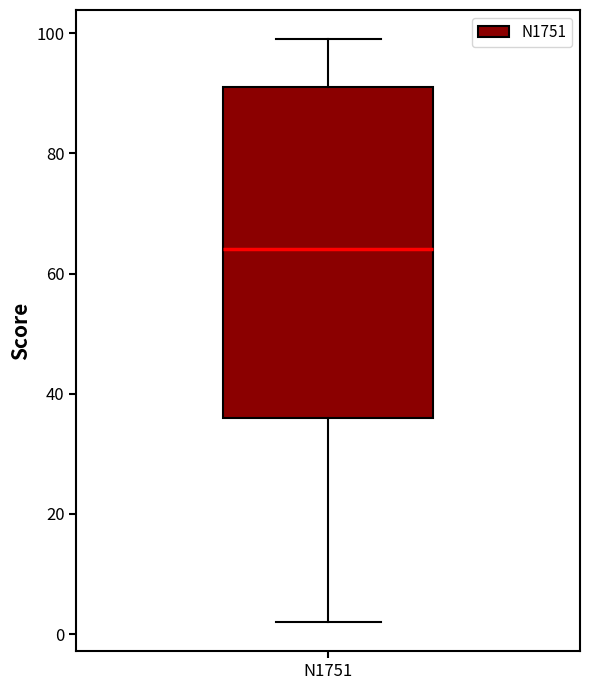

Transcribe this box plot: give where the median line is, the range the box spans, and where the two whiskers end, as read against the y-axis. The values are not printed on the chart, so give them approximately, as read against the axis.

median 64, box 36 to 92, whiskers 2 to 100